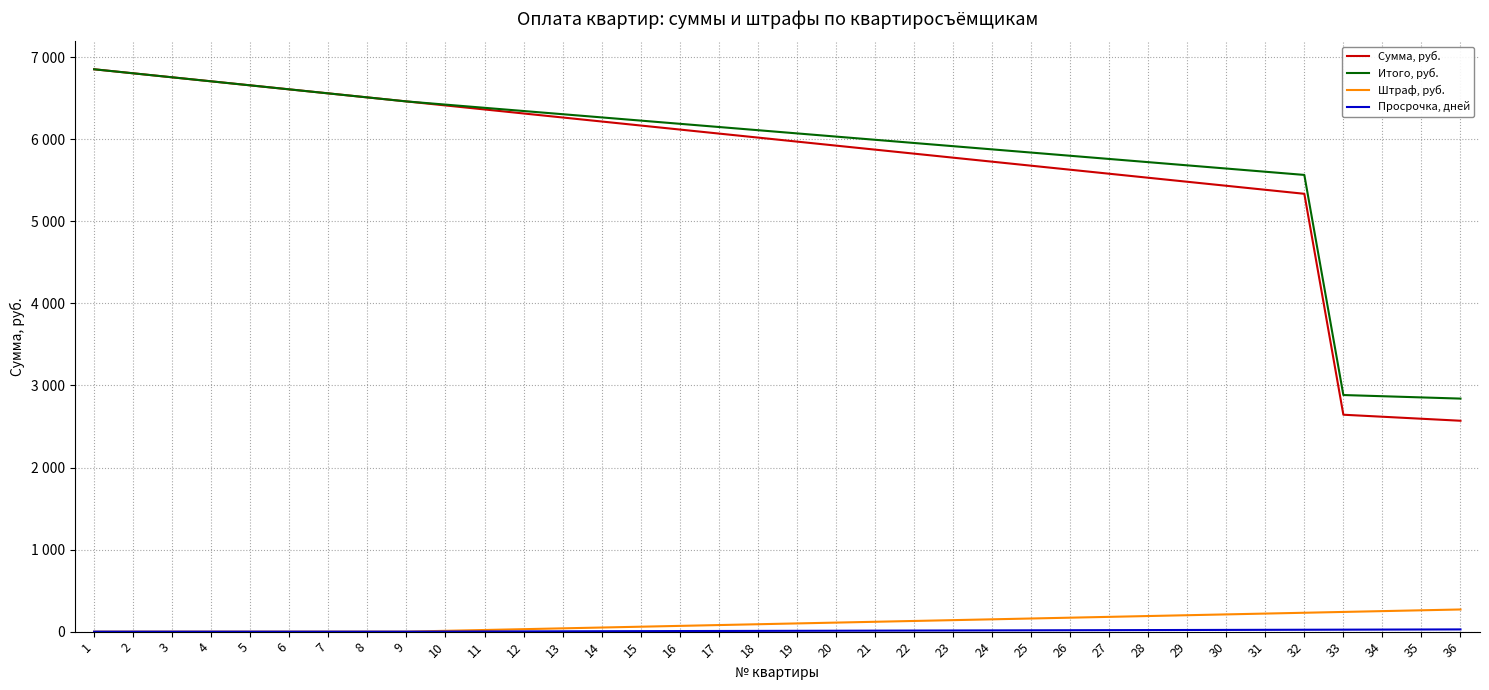

List the labels in order of Сумма, руб. value, smallest first.

36, 35, 34, 33, 32, 31, 30, 29, 28, 27, 26, 25, 24, 23, 22, 21, 20, 19, 18, 17, 16, 15, 14, 13, 12, 11, 10, 9, 8, 7, 6, 5, 4, 3, 2, 1